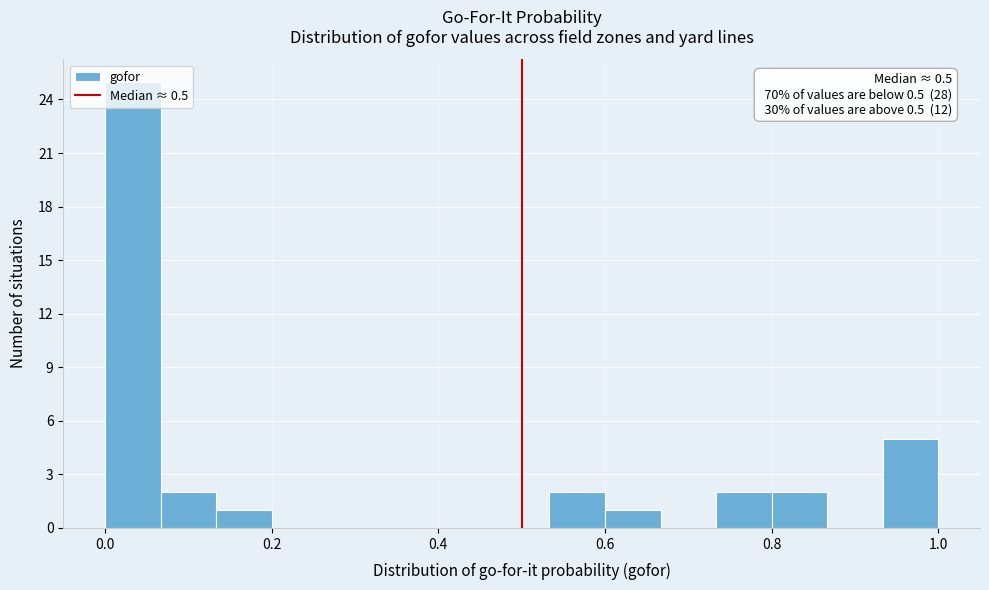

Around what value on the x-axis is the tallest bar? Give the approximate position of its centre, as read against the axis.

0.04